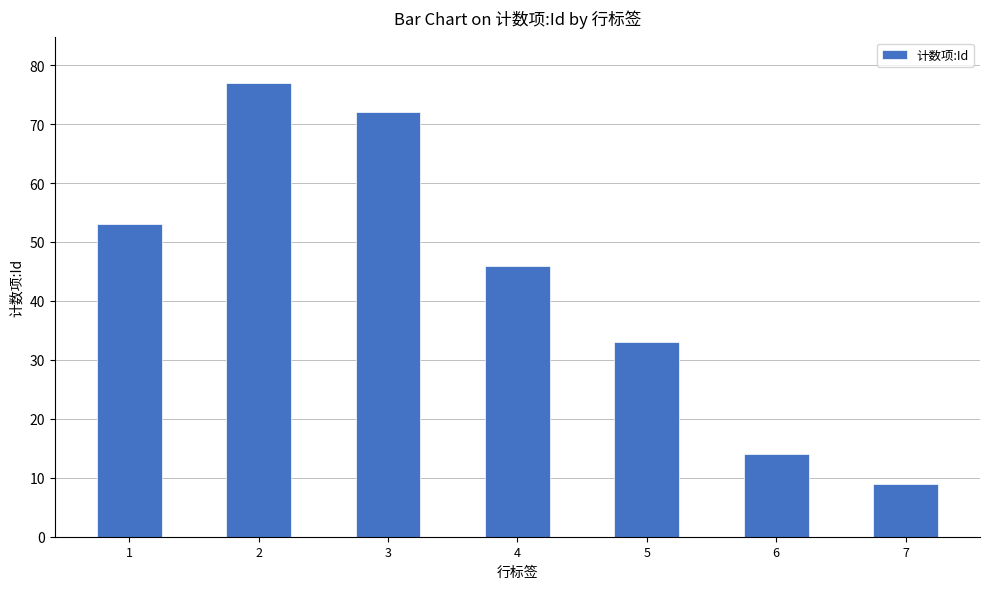

What is the maximum value shown in the chart?

77